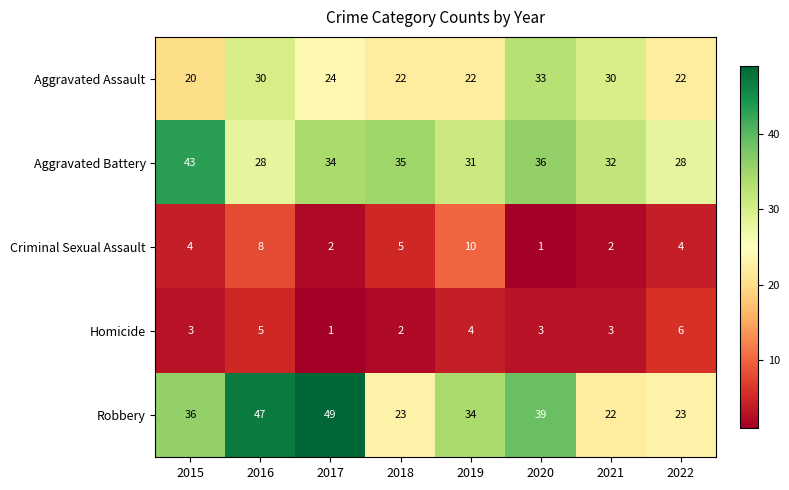

What is the difference between the maximum and minimum values in the Criminal Sexual Assault series?

9